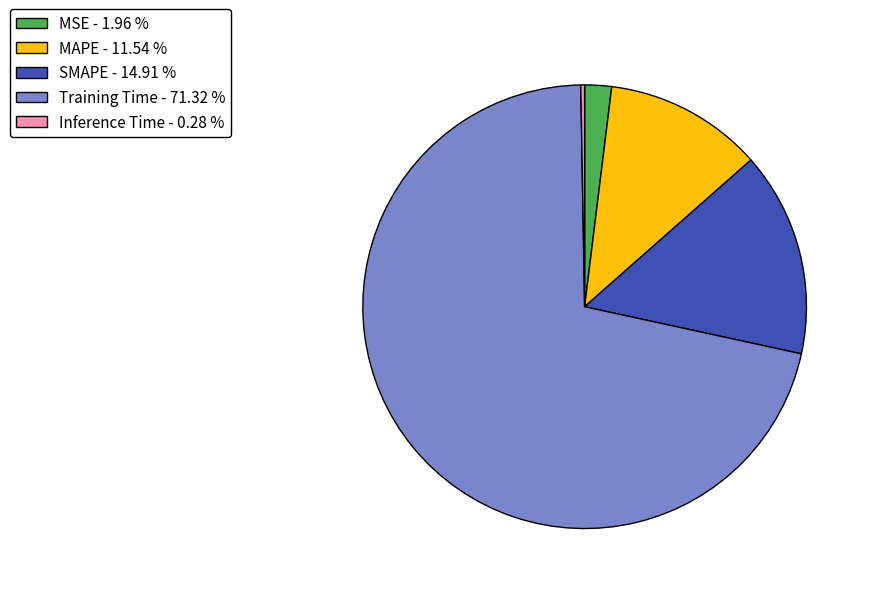

Between Training Time - 71.32 % and MAPE - 11.54 %, which is larger?

Training Time - 71.32 %